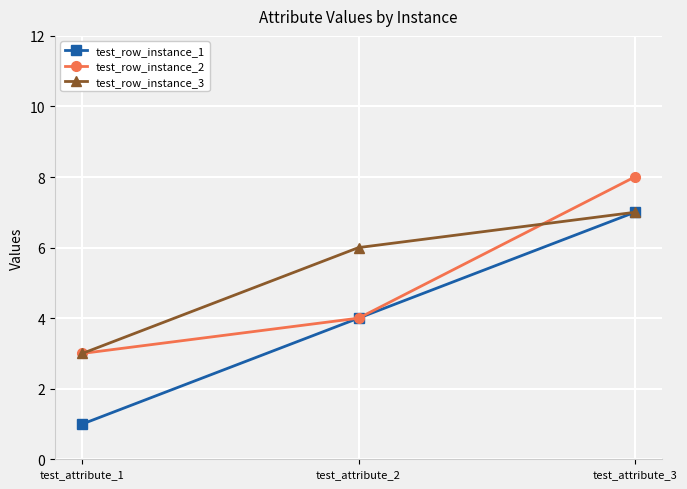

What is the value of the test_row_instance_3 point at the 2nd from the left?

6